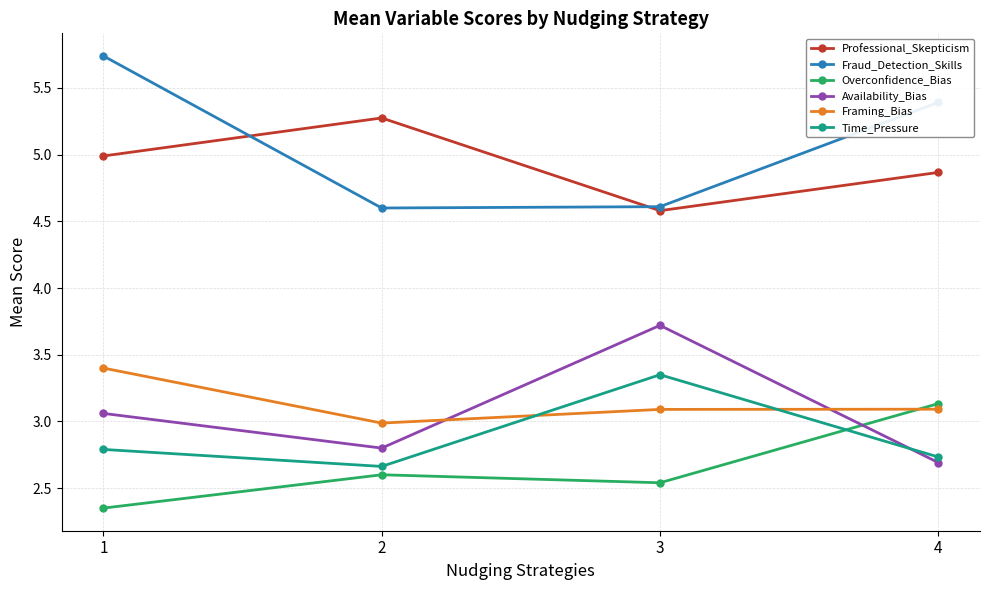

True or false: Professional_Skepticism and Framing_Bias intersect in this chart.

False